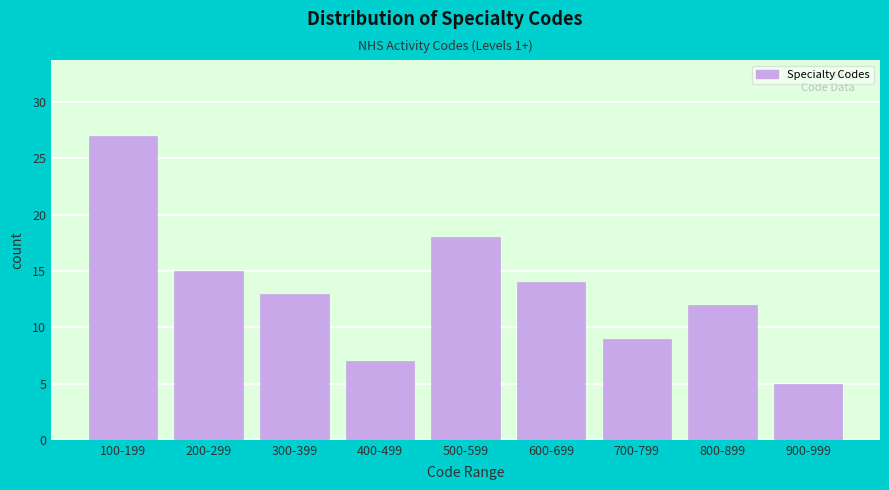

Reading left to right, transcribe all the data shown in this chart.

100-199=27	200-299=15	300-399=13	400-499=7	500-599=18	600-699=14	700-799=9	800-899=12	900-999=5